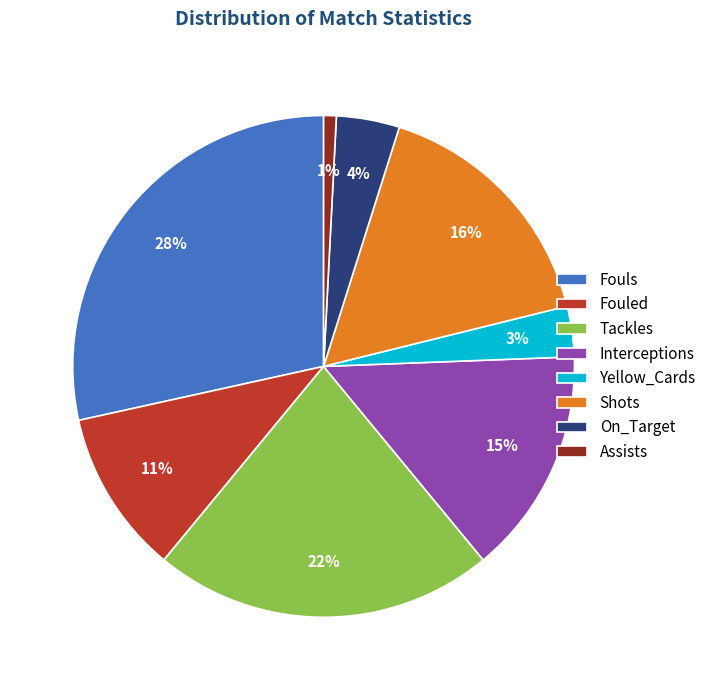

Which category has the smallest portion of the pie?

Assists